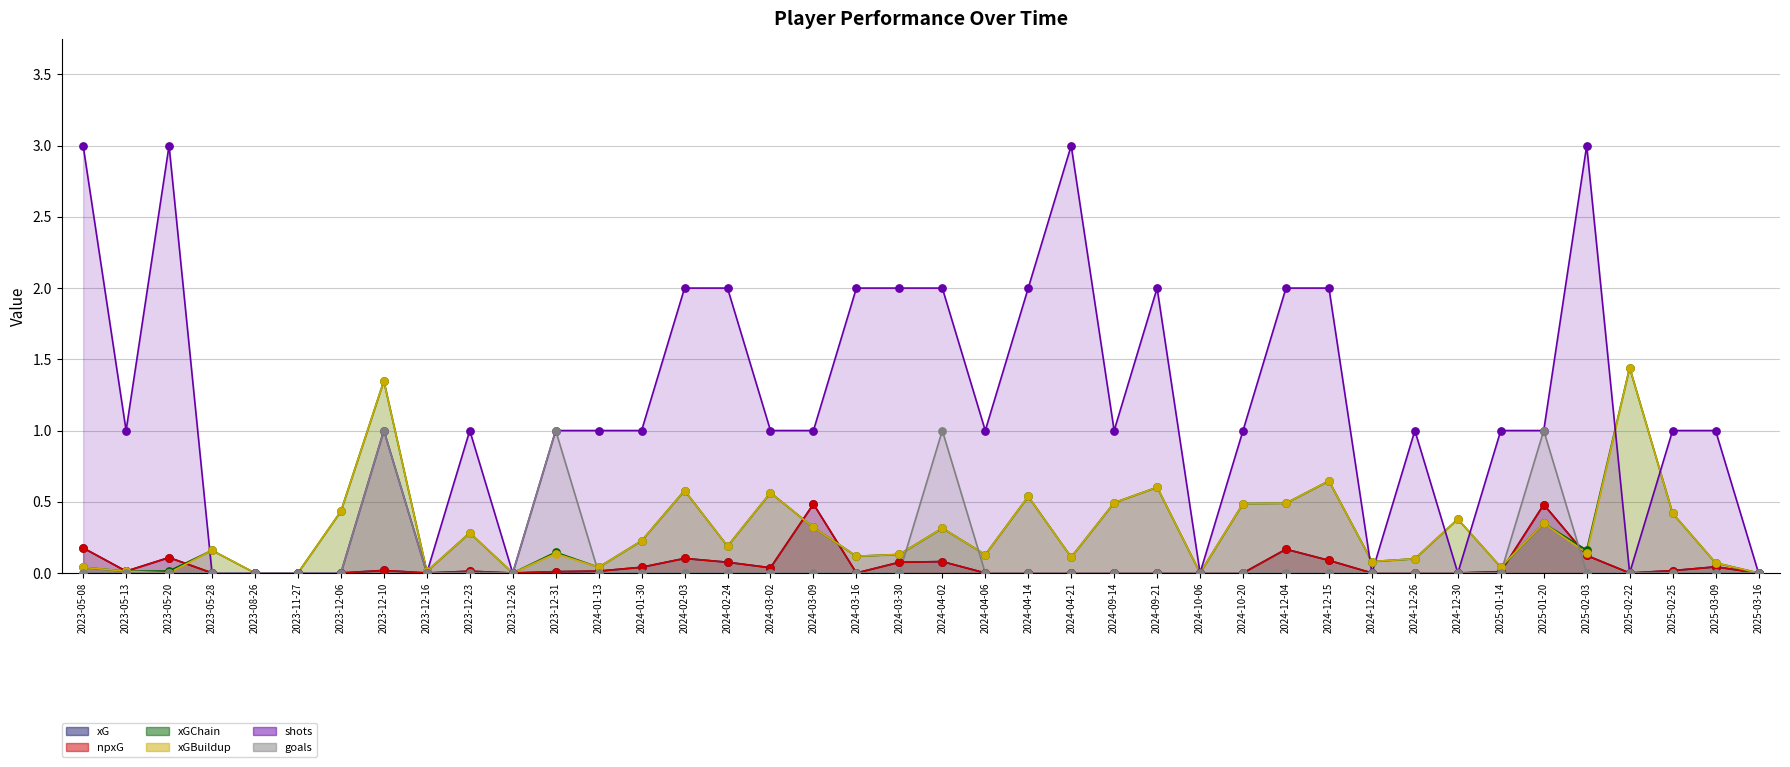

Which series contains the lowest Y value?

xG